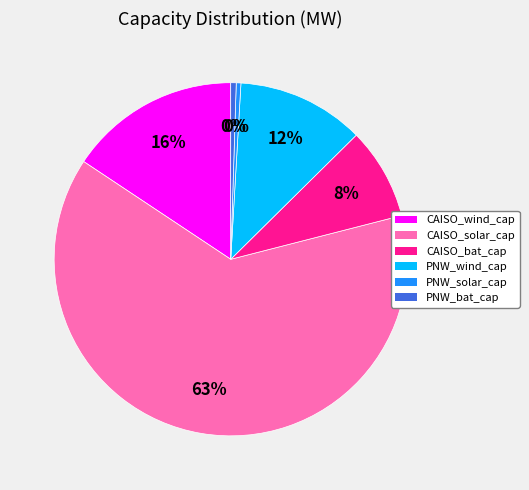

Count the number of slices in the pie.

6